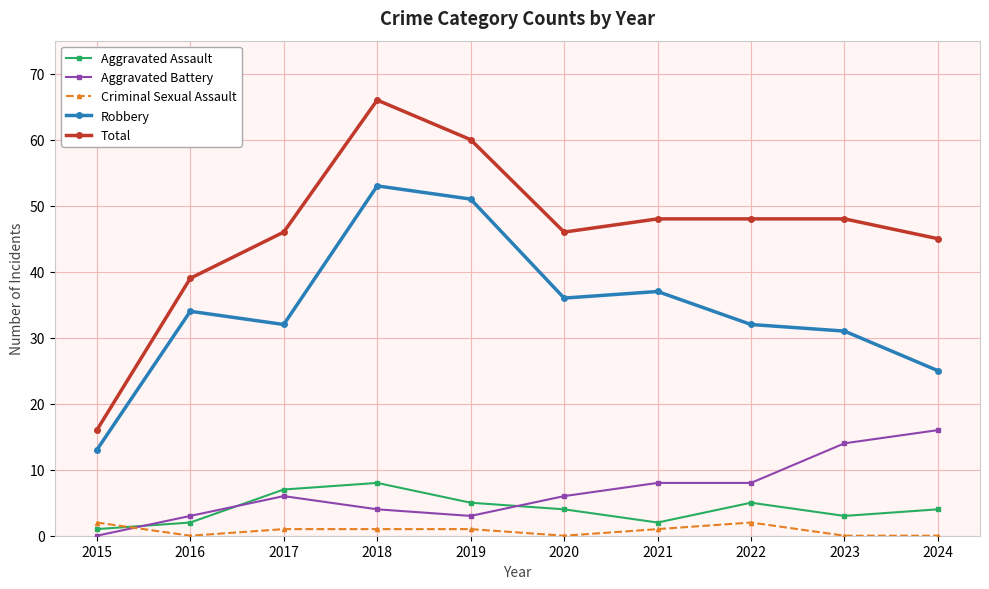

List the series in order of their peak value, highest first.

Total, Robbery, Aggravated Battery, Aggravated Assault, Criminal Sexual Assault